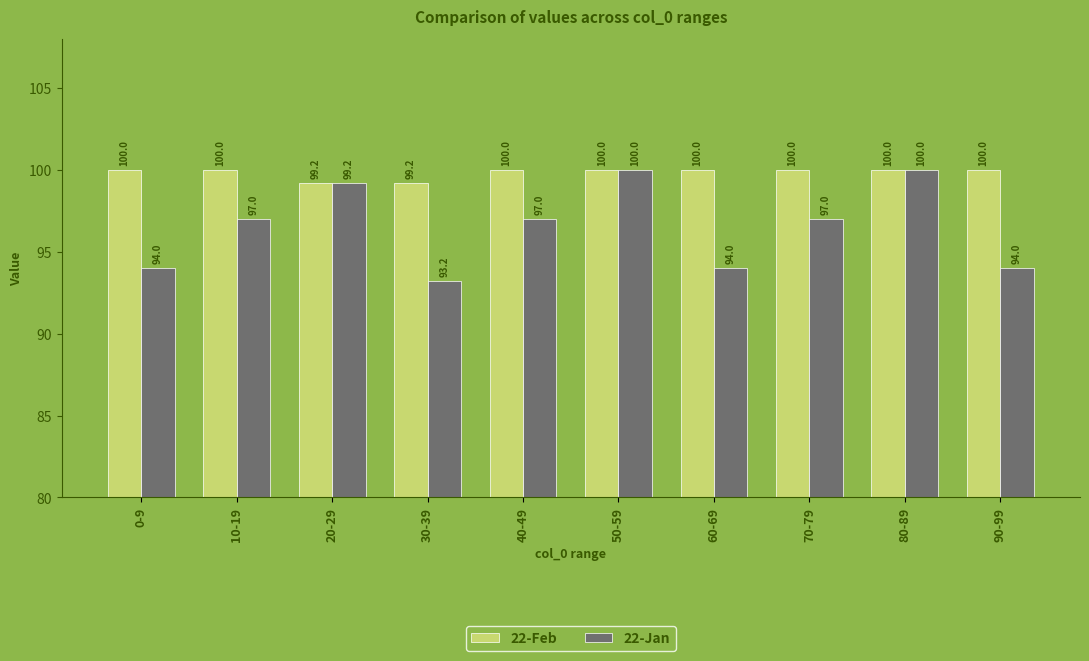

At how many categories does at least one series exceed 93?

10